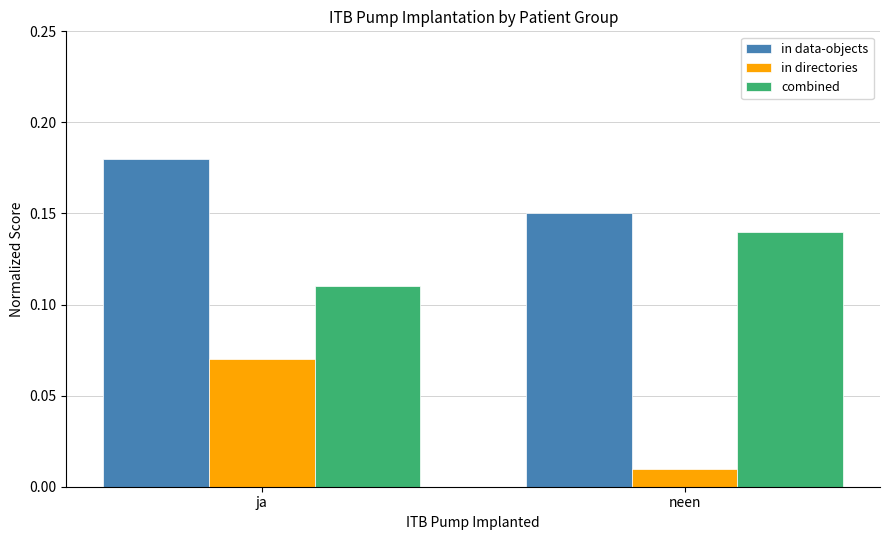

What is the sum of the in data-objects values at neen and ja?

0.3